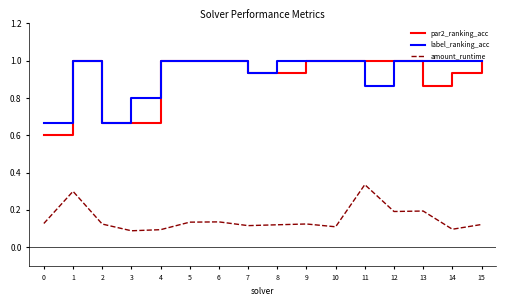

What is the total value across all series at 2?

1.5